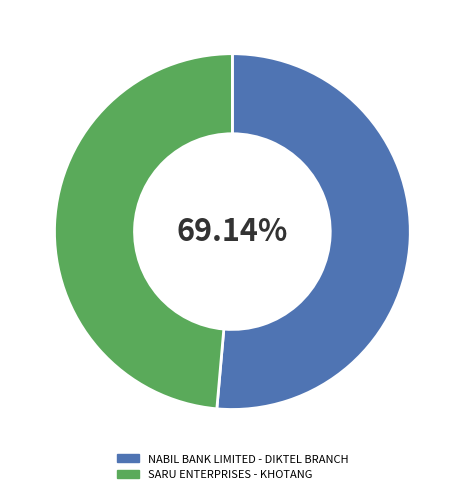

Combined, what portion of the pie is NABIL BANK LIMITED - DIKTEL BRANCH and SARU ENTERPRISES - KHOTANG?

100.0%